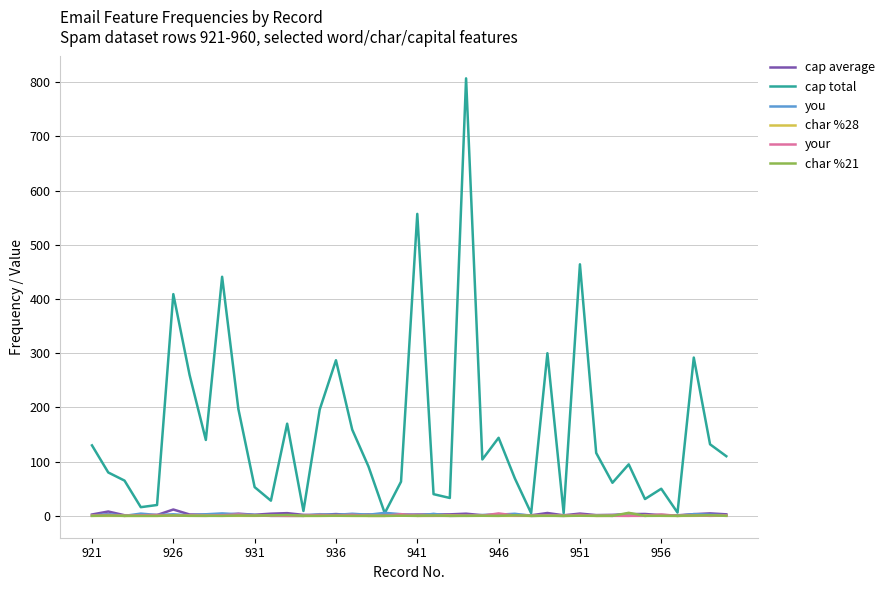

What is the difference between the maximum and minimum values in the cap average series?

10.7